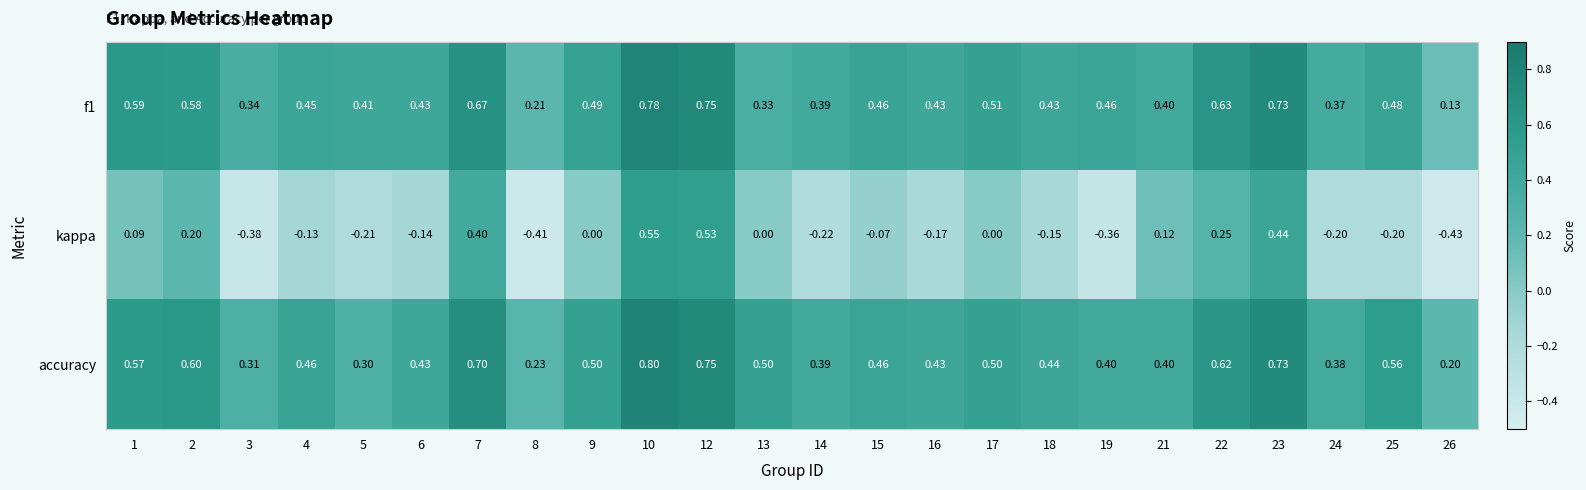

Is the value of kappa at 5 greater than the value of accuracy at 5?

No